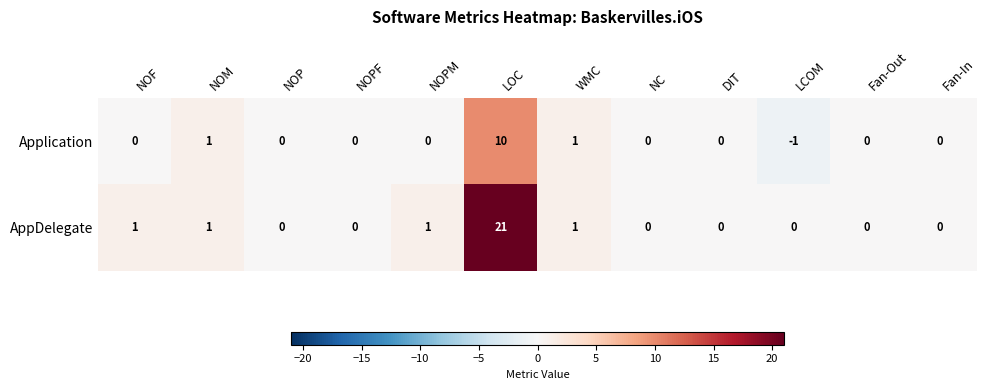

Reading right to left, list all the values displayed in this chart.

Application: Fan-In=0	Fan-Out=0	LCOM=-1	DIT=0	NC=0	WMC=1	LOC=10	NOPM=0	NOPF=0	NOP=0	NOM=1	NOF=0
AppDelegate: Fan-In=0	Fan-Out=0	LCOM=0	DIT=0	NC=0	WMC=1	LOC=21	NOPM=1	NOPF=0	NOP=0	NOM=1	NOF=1